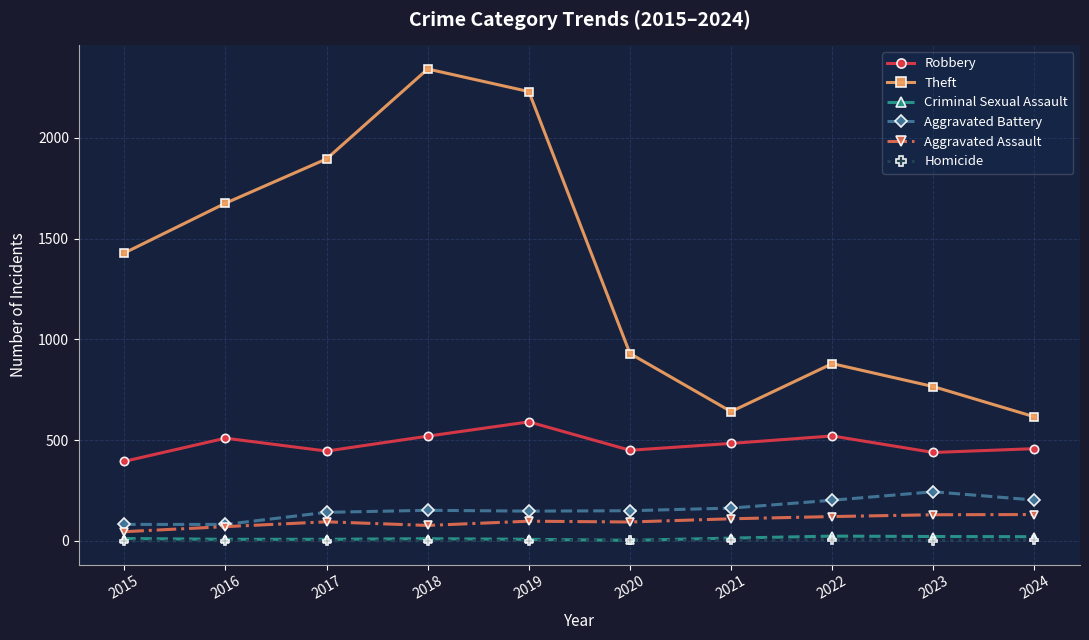

Is the value of Robbery at 2016 greater than the value of Criminal Sexual Assault at 2022?

Yes